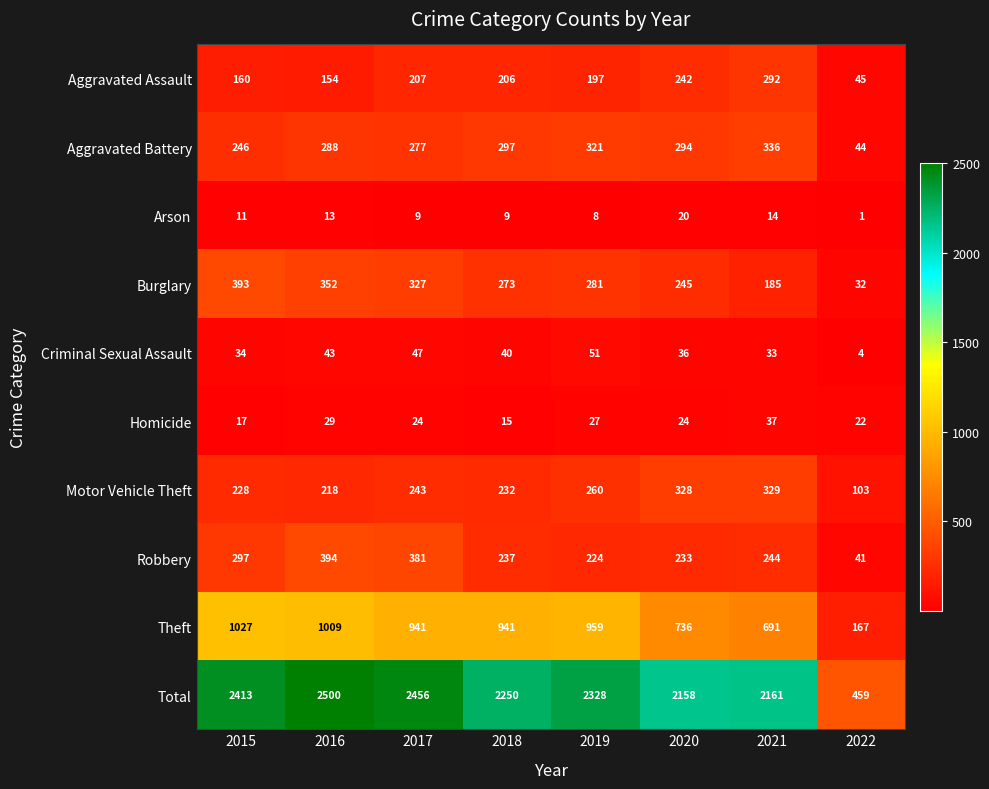

Between 2019 and 2020, which series saw the biggest shift?

Theft